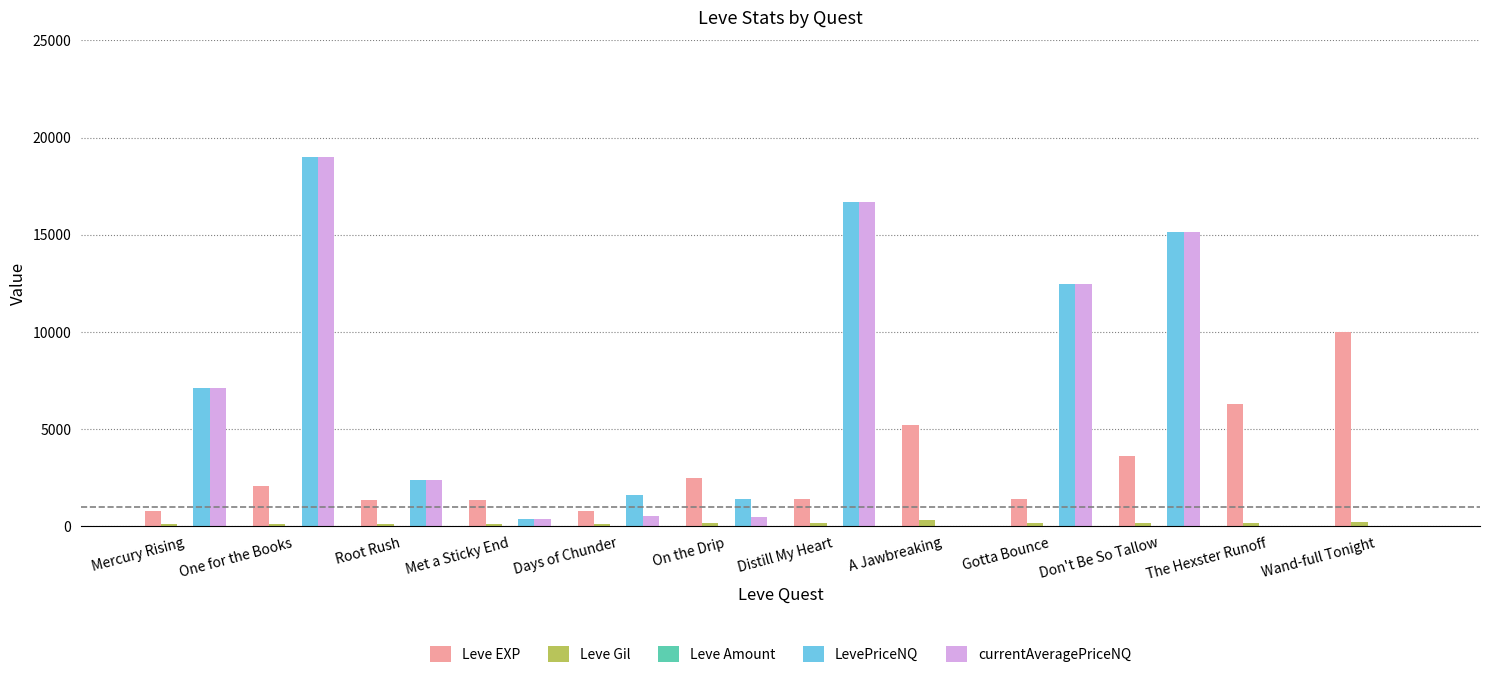

Where is LevePriceNQ nearest to the value 9500?

Mercury Rising